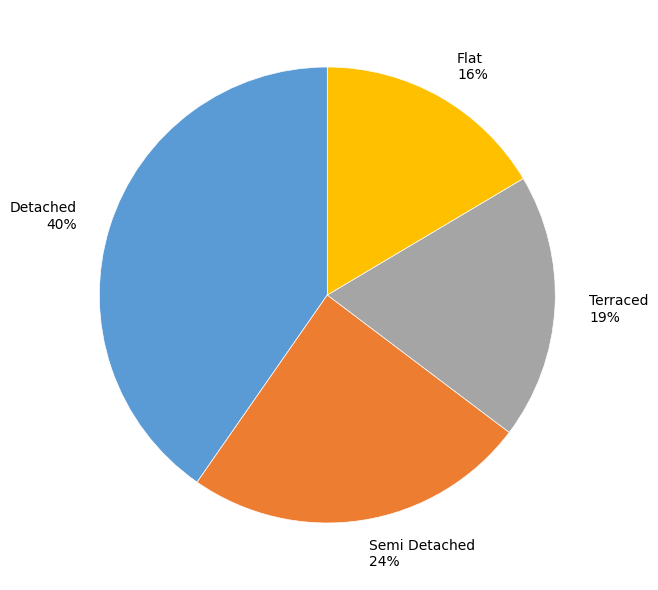

To the nearest percent, what is the average slice percentage?

25%